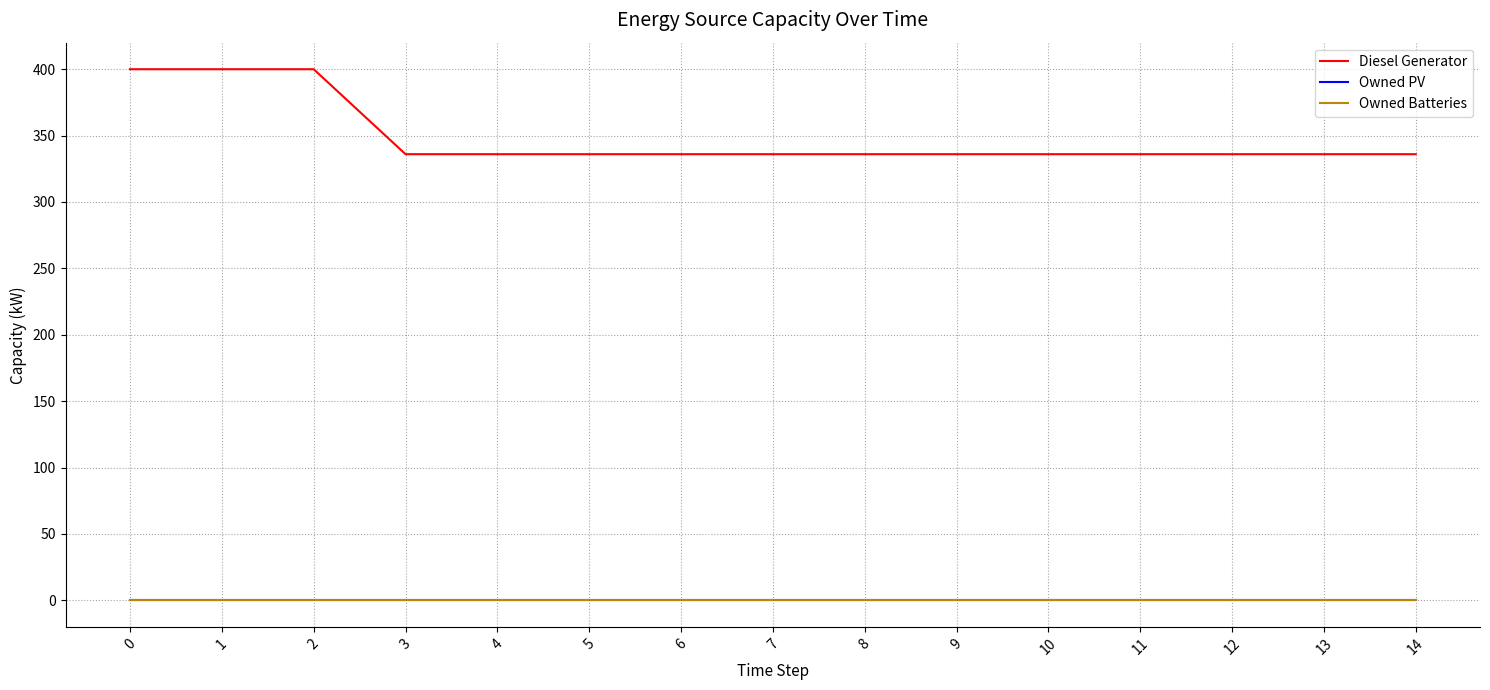

Which has a higher value, 1 or 5?

1